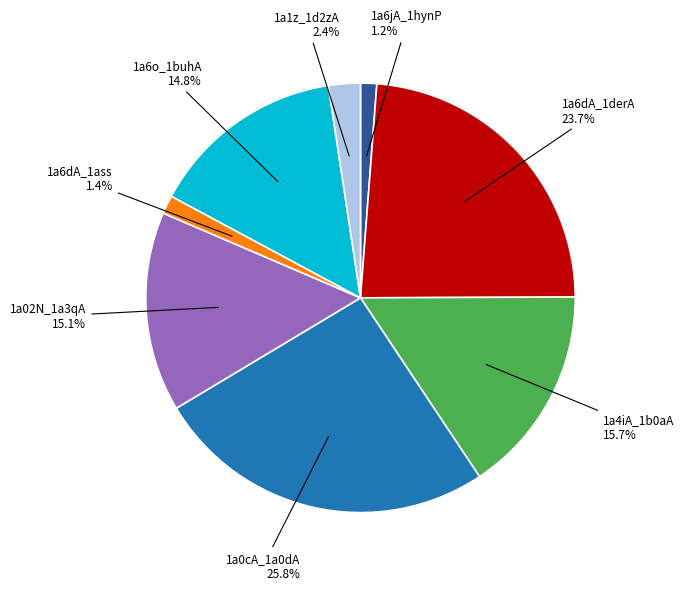

What percentage is NOT represented by 1a6dA_1ass?

98.6%